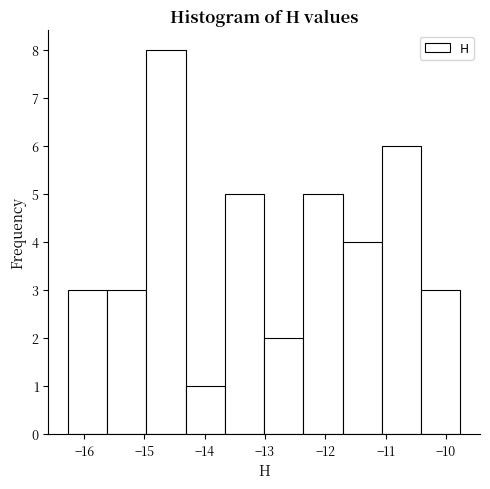

Reading left to right, transcribe this chart: for each bar, give the range it covers on the x-axis and its height. Neither the bar edges nor the heights are printed on the chart, so give them approximately, as read against the axes.

-16.3 to -15.6: 3
-15.6 to -15.0: 3
-15.0 to -14.3: 8
-14.3 to -13.7: 1
-13.7 to -13.0: 5
-13.0 to -12.4: 2
-12.4 to -11.7: 5
-11.7 to -11.1: 4
-11.1 to -10.4: 6
-10.4 to -9.8: 3